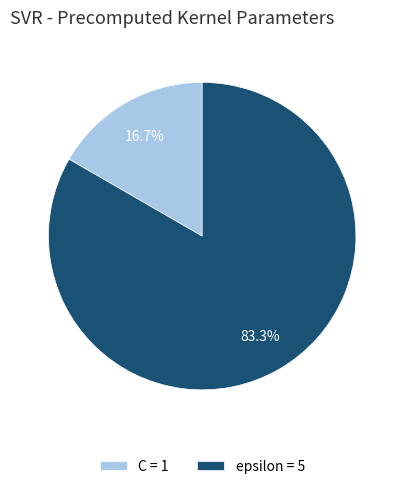

What is the ratio of the value at C to the value at epsilon?

0.2